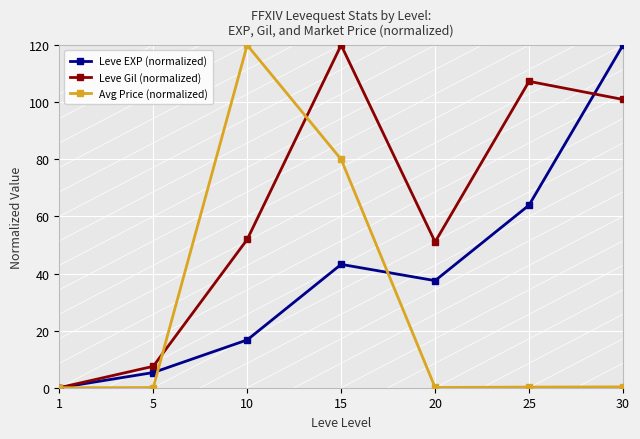

What is the value of the Avg Price (normalized) point at the 7th from the left?

0.3